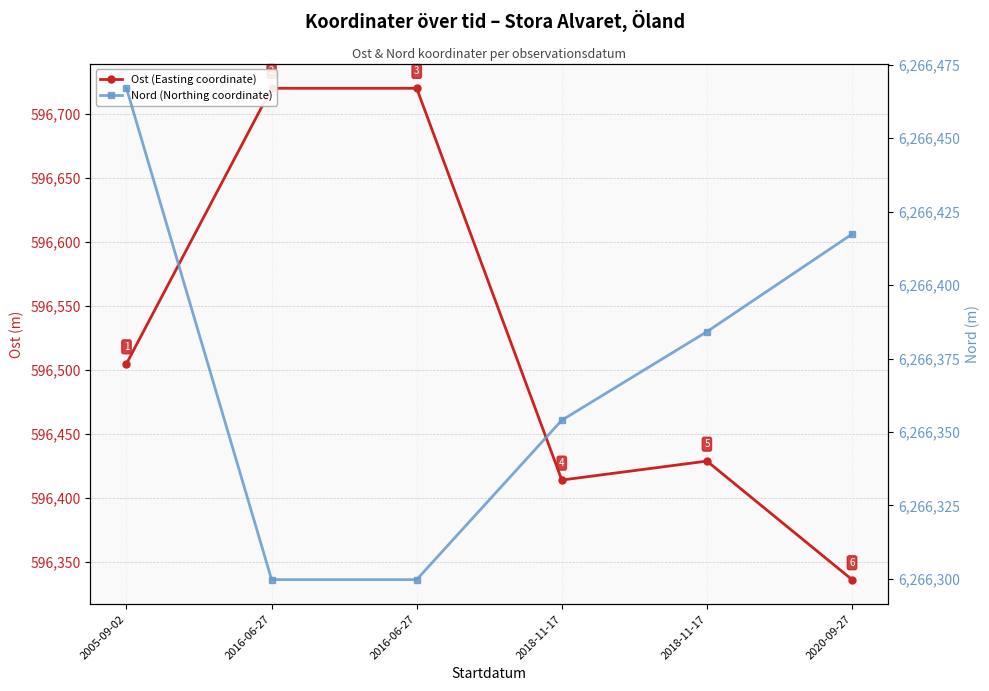

True or false: Ost (Easting coordinate) and Nord (Northing coordinate) intersect in this chart.

False